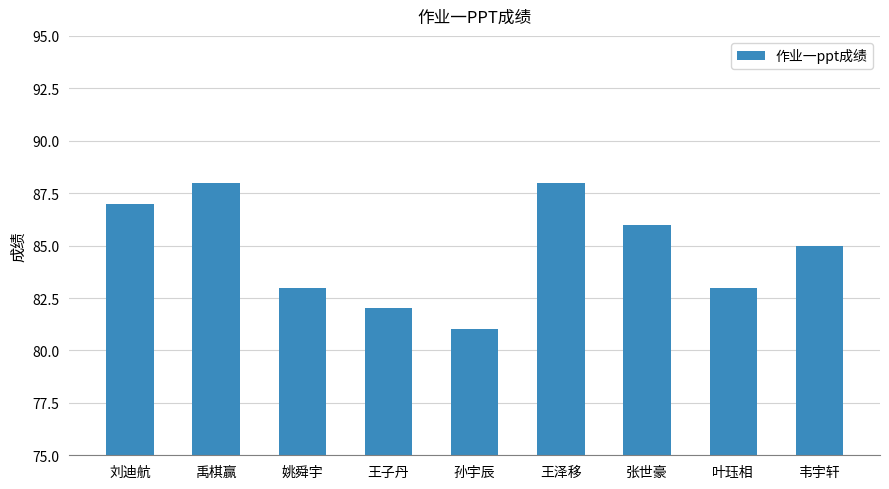

Read the value at 姚舜宇.

83